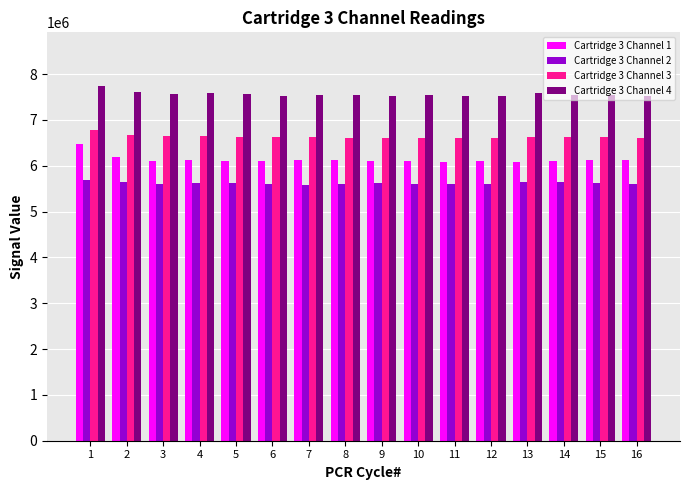

What is the value of the Cartridge 3 Channel 1 bar at the 15th from the left?

6131695